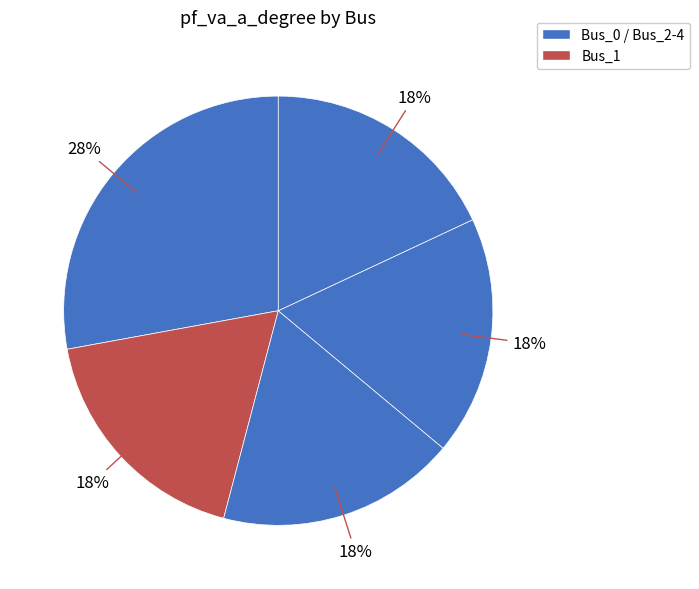

Which slice is the largest?

Bus_0